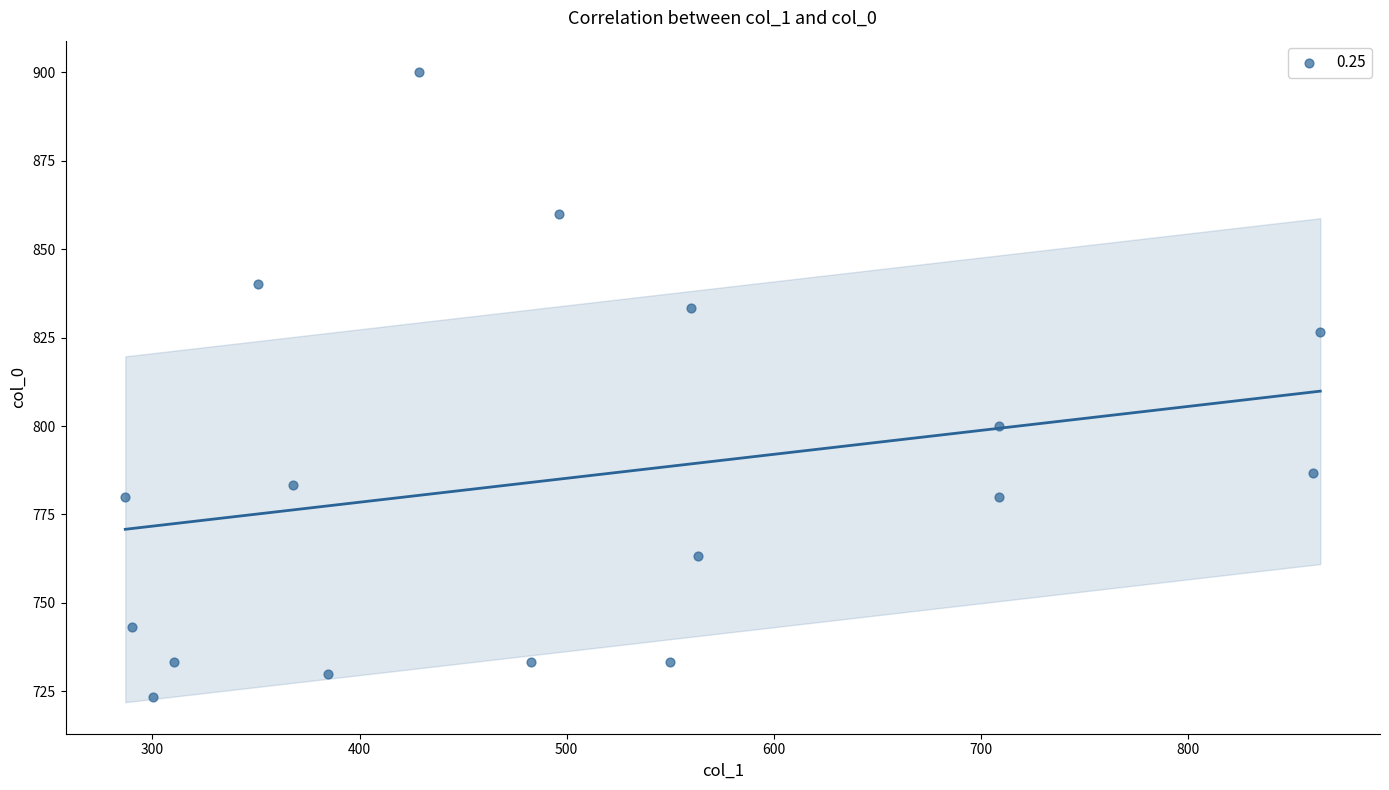

What Y value in the scatter plot is closest to 811?

800.0